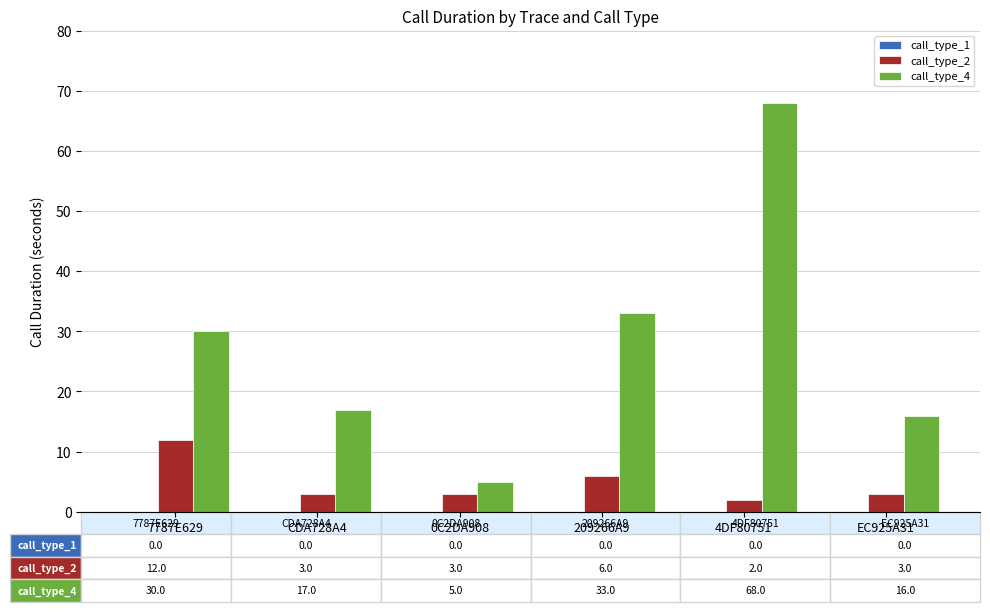

What is the difference between the highest and lowest values at 0C2DA908?

2